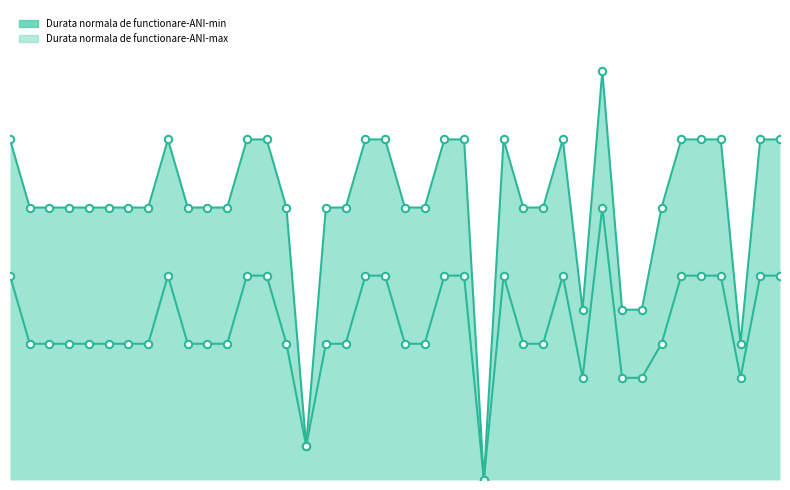

Which series contains the highest Y value?

Durata normala de functionare-ANI-max